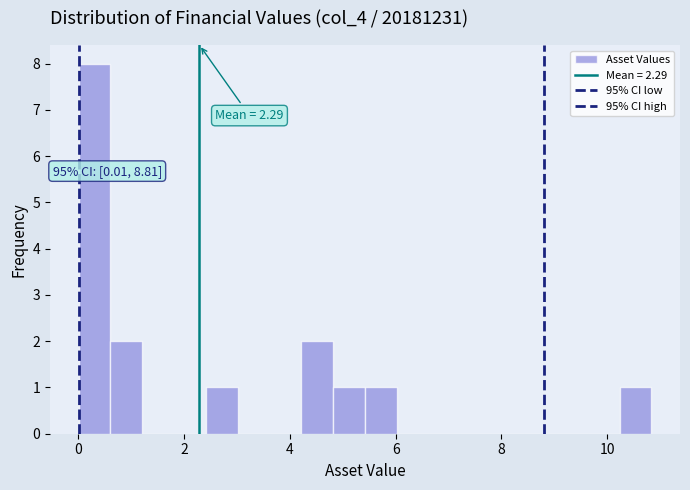

Read against the x-axis, roughly where is the centre of the tallest bar?

0.4